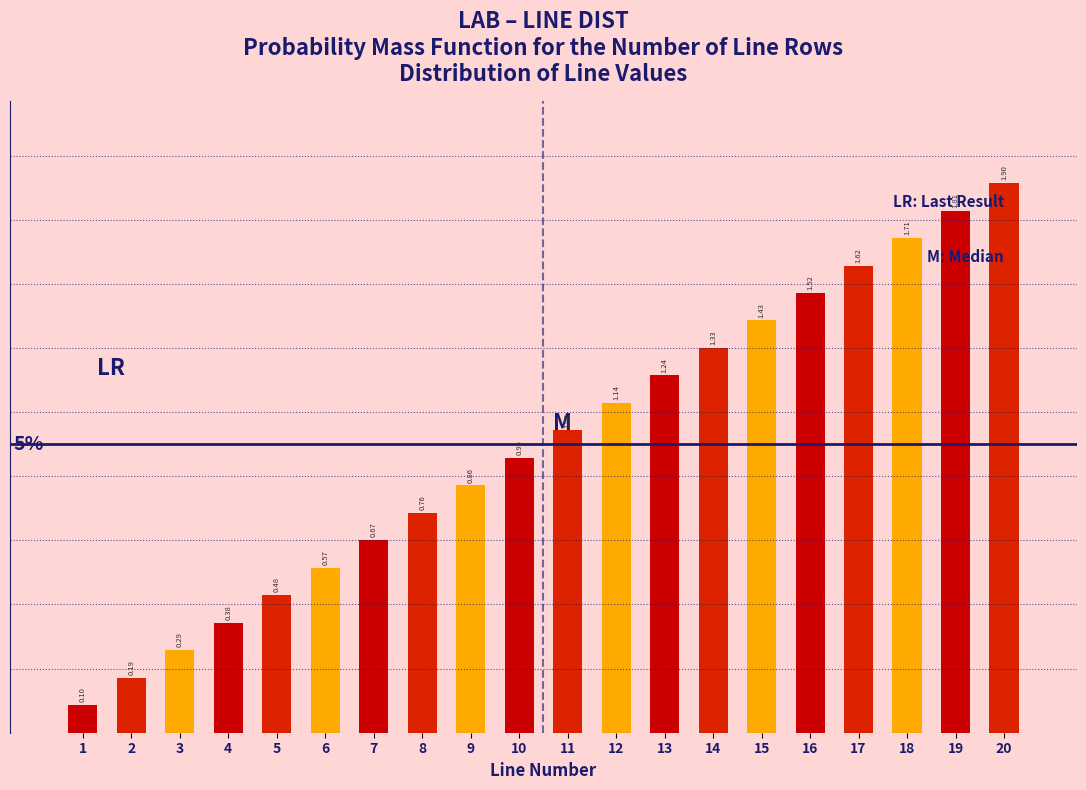

List the labels in order of value, smallest first.

1, 2, 3, 4, 5, 6, 7, 8, 9, 10, 11, 12, 13, 14, 15, 16, 17, 18, 19, 20